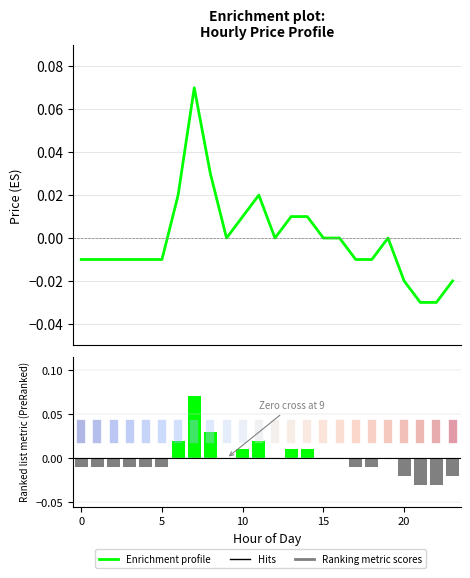

What is the difference between the maximum and second lowest values in the Enrichment profile series?

0.1